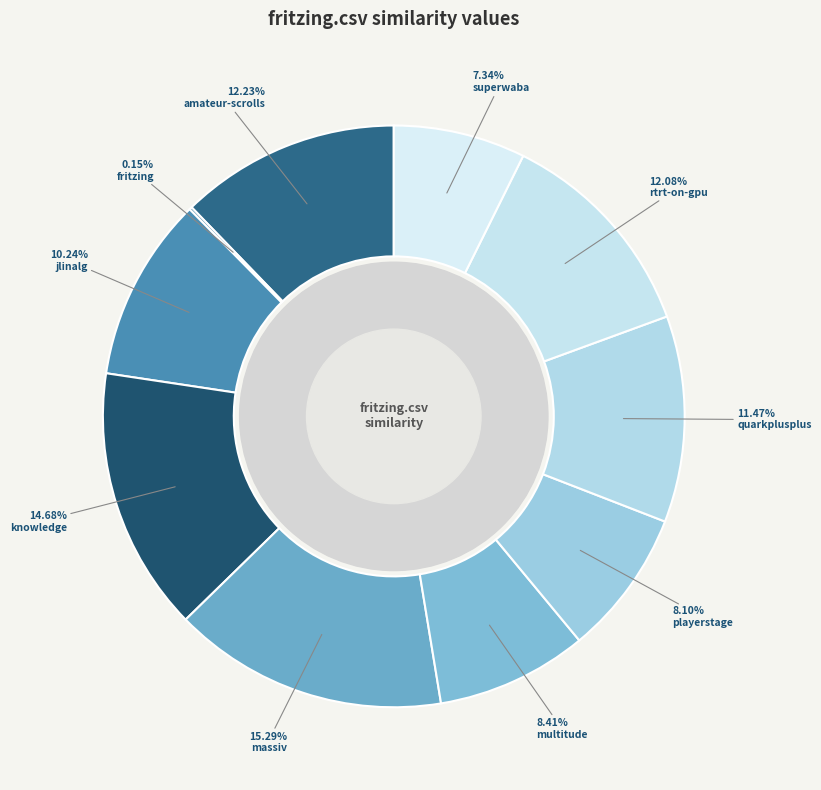

What is the largest slice in the pie chart?

massiv.csv